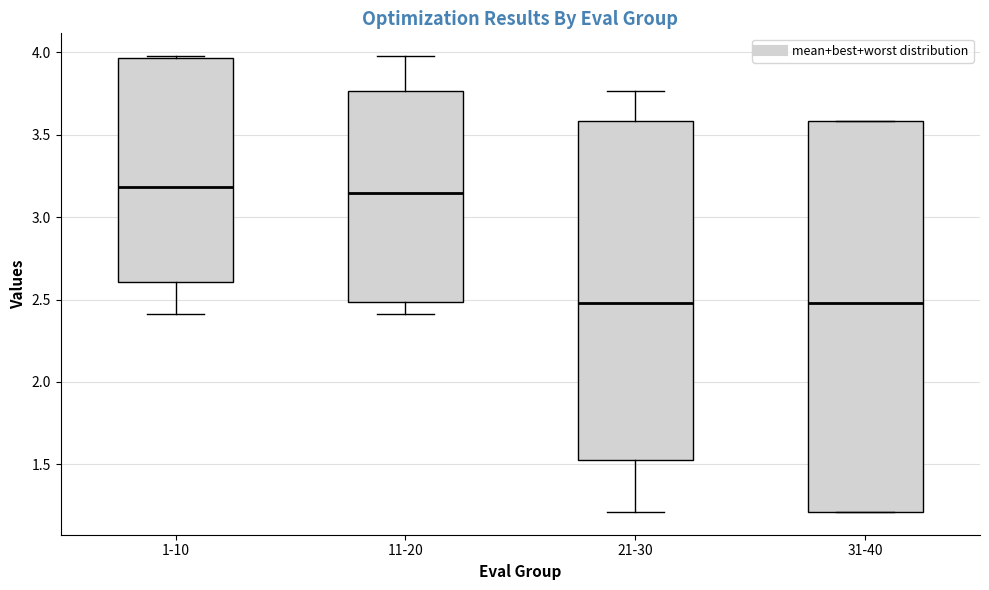

Comparing the boxes themselves (not the whiskers), which one is the tallest?

31-40